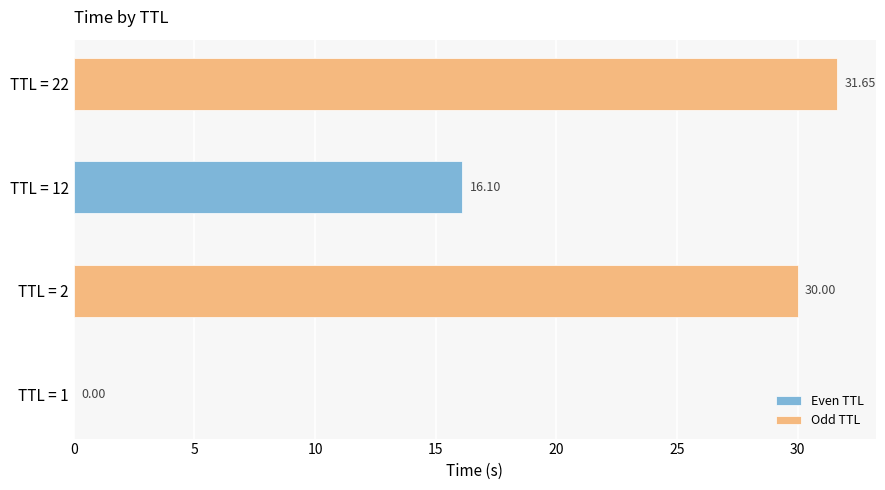

Between TTL = 1 and TTL = 12, which series saw the biggest shift?

Even TTL